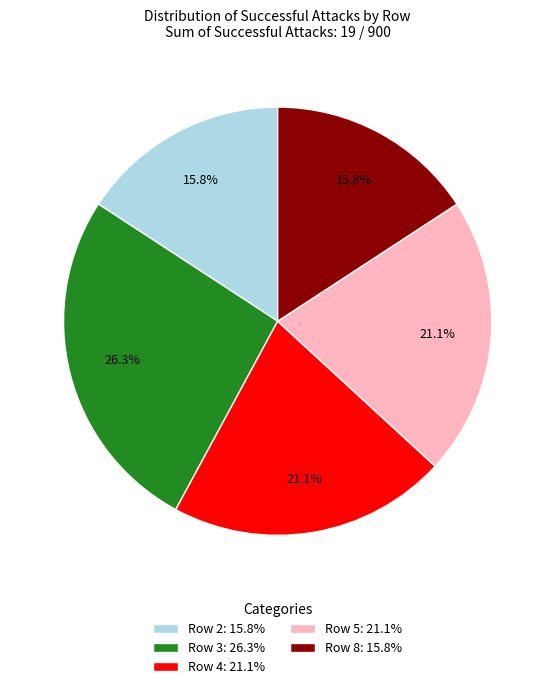

Does Row 2: 15.8% represent more than half of the total?

No